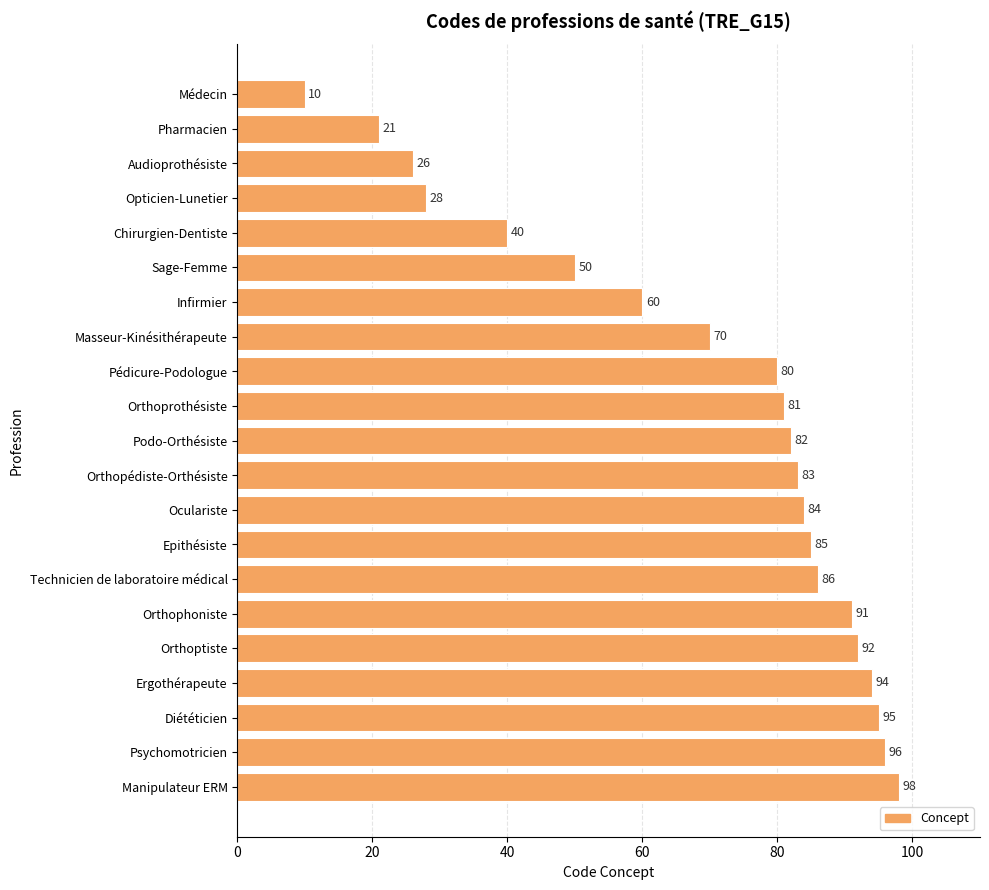

How many bars are there in total?

21